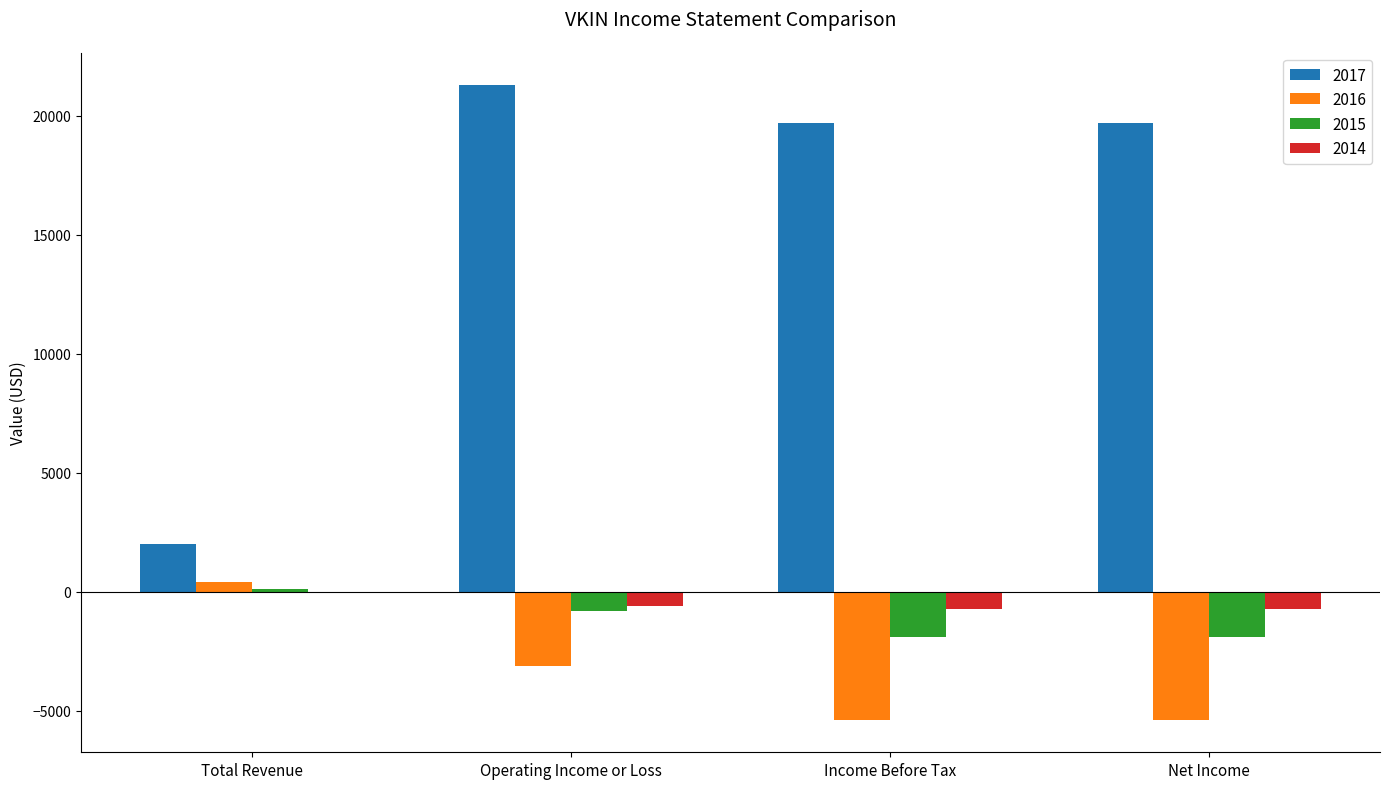

What is the sum of all 2015 values?

-4500